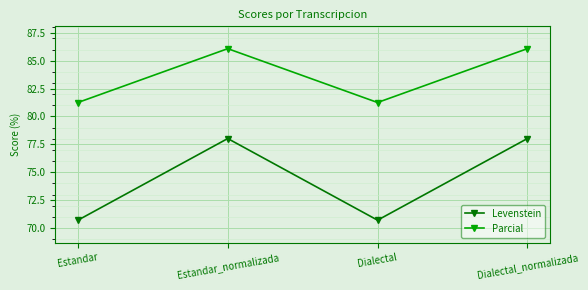

True or false: Levenstein has more than 0 points higher than both neighbors.

True